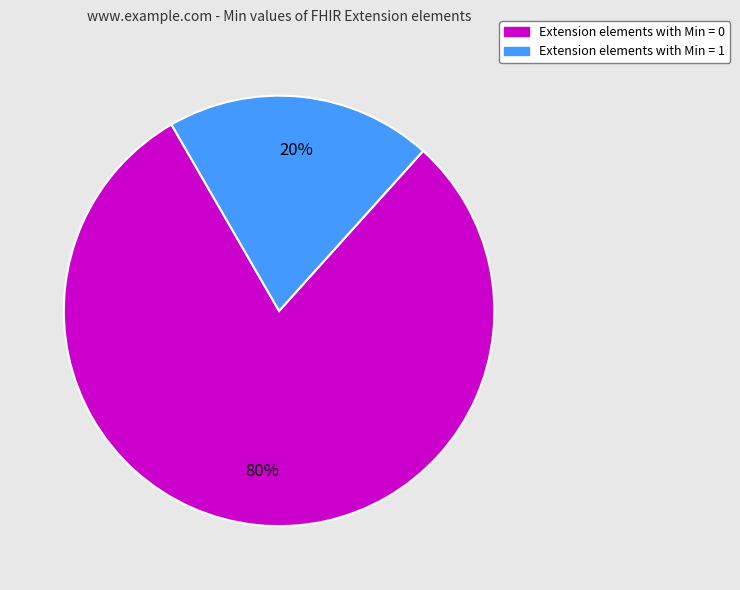

Is there a majority slice in this chart?

Yes